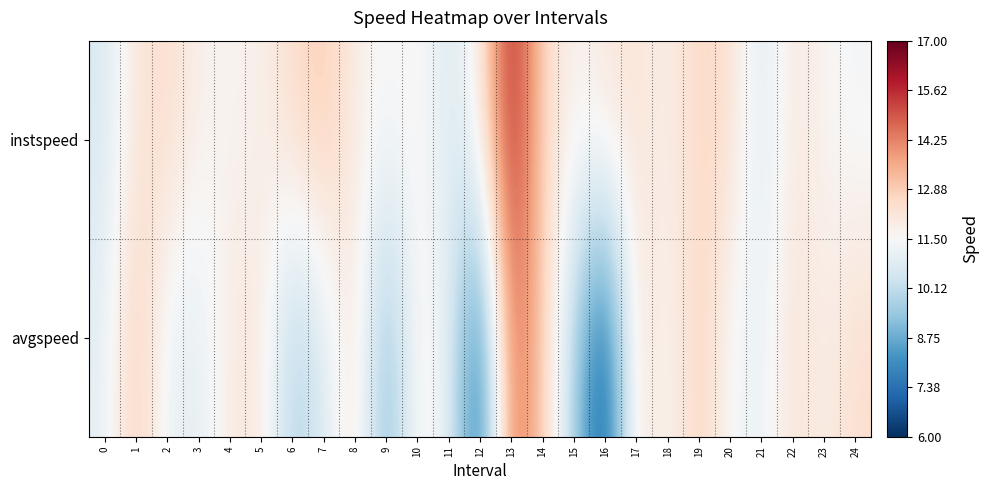

Reading left to right, transcribe all the data shown in this chart.

instspeed: 0=10.6	1=12.2	2=12.5	3=11.8	4=11.7	5=11.8	6=12.5	7=13.0	8=11.9	9=11.4	10=11.7	11=10.6	12=11.8	13=16.1	14=12.6	15=11.6	16=12.2	17=12.2	18=11.8	19=12.6	20=12.4	21=10.6	22=12.1	23=11.6	24=11.4
avgspeed: 0=11.0	1=13.0	2=11.1	3=10.9	4=12.0	5=12.1	6=9.6	7=10.6	8=12.4	9=8.8	10=11.9	11=11.1	12=6.9	13=14.8	14=13.0	15=9.7	16=6.5	17=12.5	18=11.5	19=12.8	20=11.4	21=11.1	22=12.3	23=11.8	24=12.4